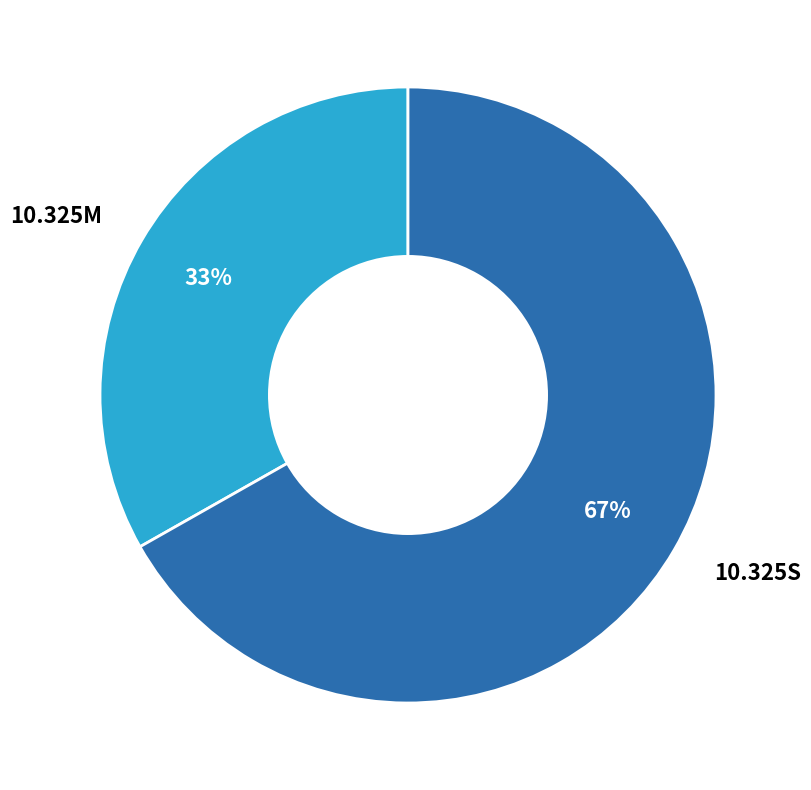

Which slice is the smallest?

10.325M